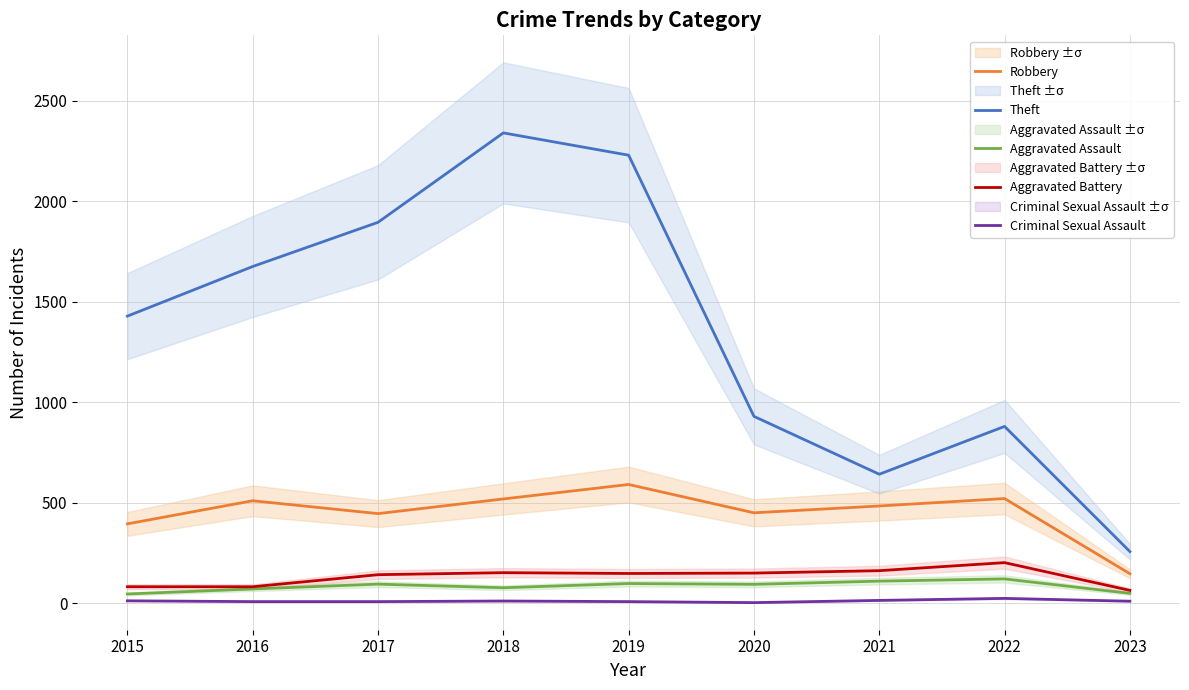

Reading left to right, list all the values displayed in this chart.

Robbery: 2015=395	2016=510	2017=446	2018=519	2019=591	2020=450	2021=484	2022=521	2023=147
Theft: 2015=1429	2016=1676	2017=1896	2018=2341	2019=2230	2020=930	2021=642	2022=880	2023=257
Aggravated Assault: 2015=46	2016=71	2017=95	2018=77	2019=98	2020=94	2021=110	2022=121	2023=49
Aggravated Battery: 2015=82	2016=82	2017=142	2018=152	2019=148	2020=150	2021=162	2022=202	2023=64
Criminal Sexual Assault: 2015=12	2016=8	2017=8	2018=11	2019=8	2020=3	2021=14	2022=24	2023=10